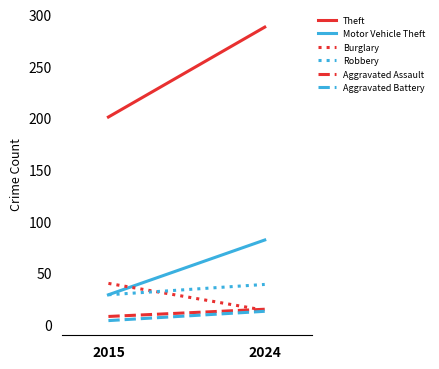

The Aggravated Battery series shows 13 at 2024. True or false?

True